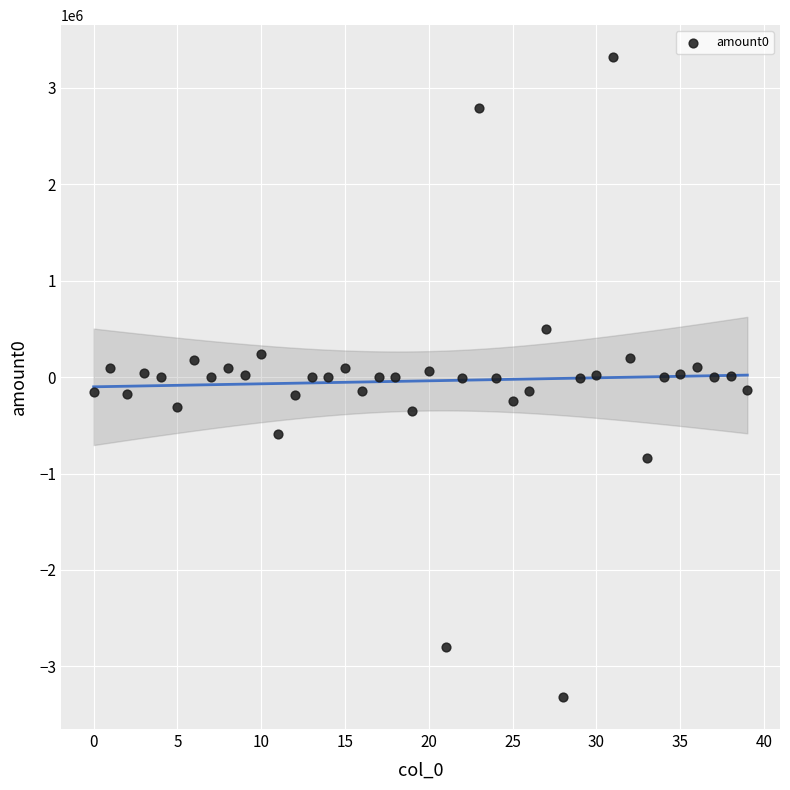

What is the range of Y values (max minus min)?

6636391.7